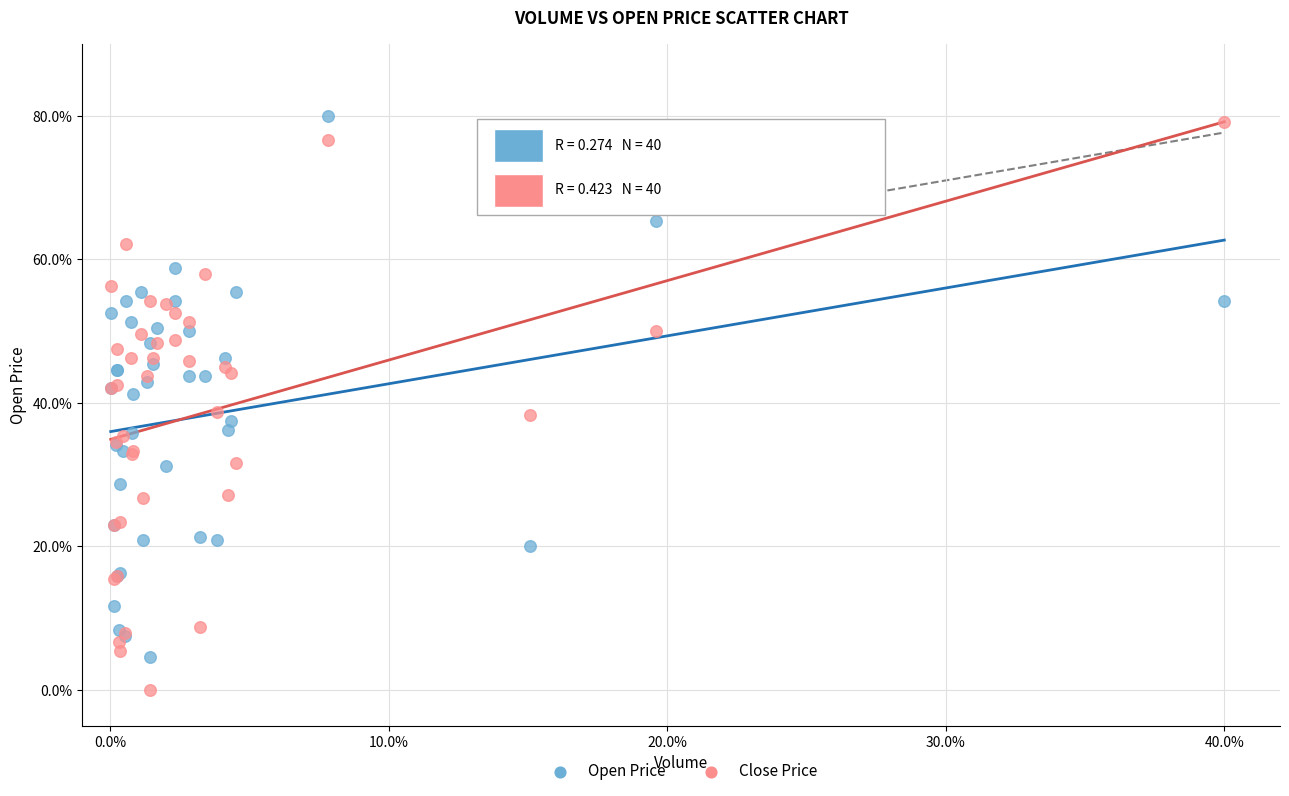

Which series contains the lowest Y value?

Close Price